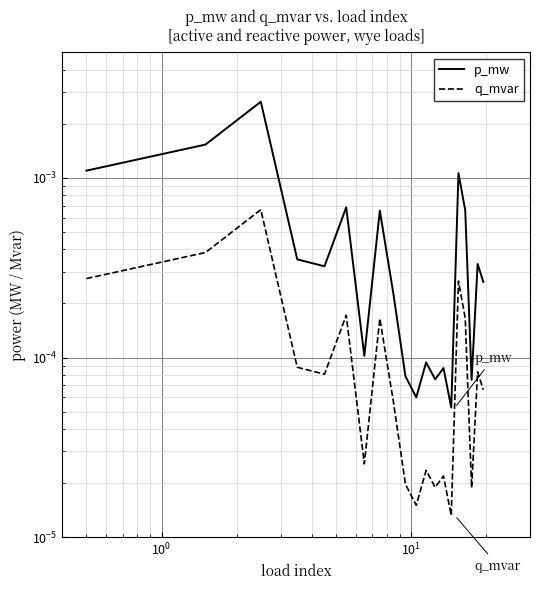

What are all the series names shown in the legend?

p_mw, q_mvar